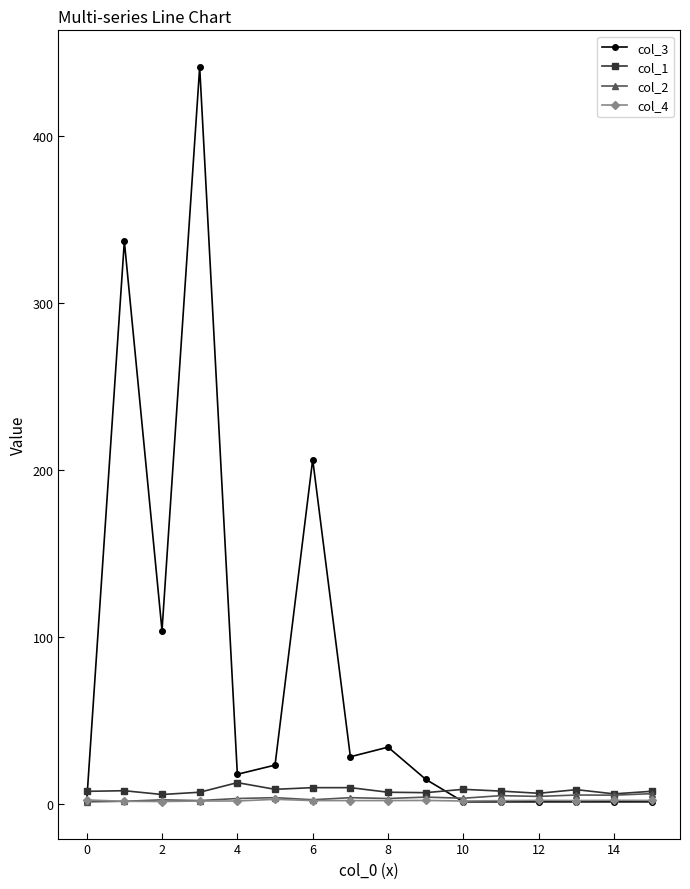

Which series has the largest total across all categories?

col_3